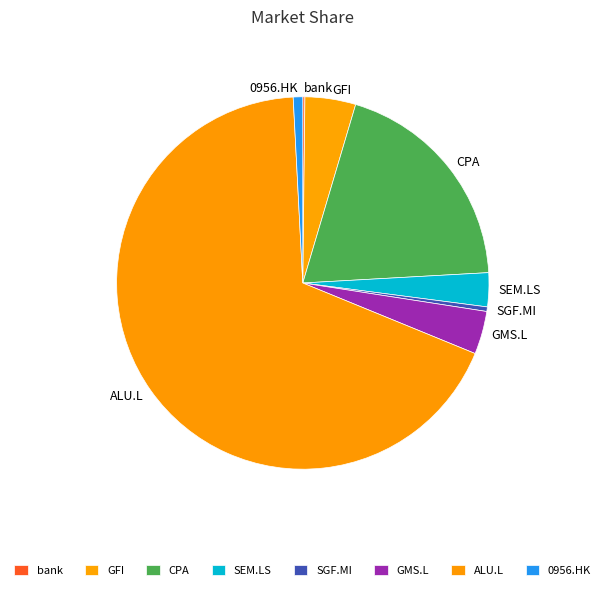

What is the largest slice in the pie chart?

ALU.L